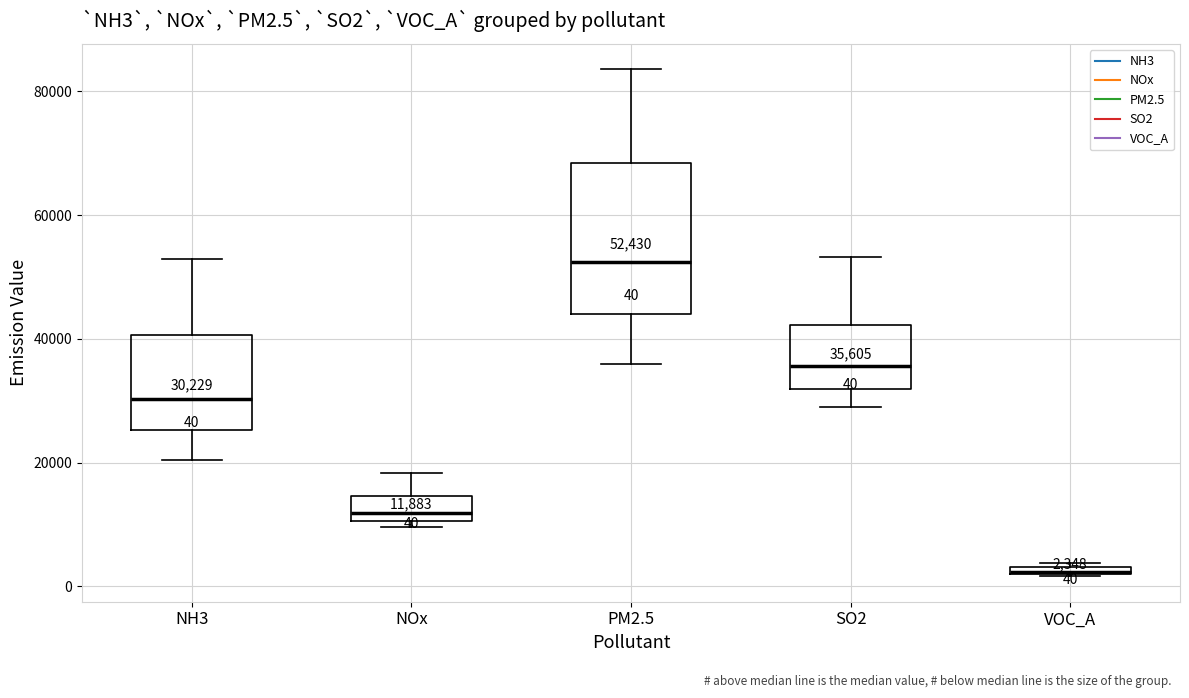

Which box is the tallest, from its lower edge to its upper edge?

PM2.5